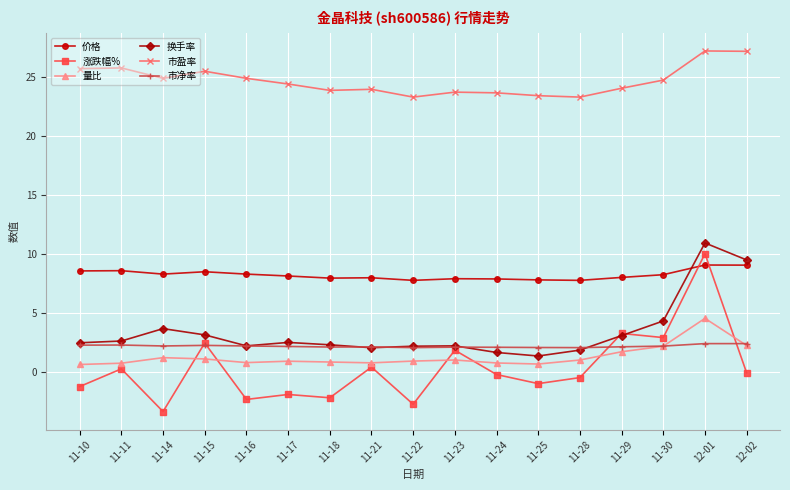

True or false: 量比 has more than 0 interior local peaks.

True